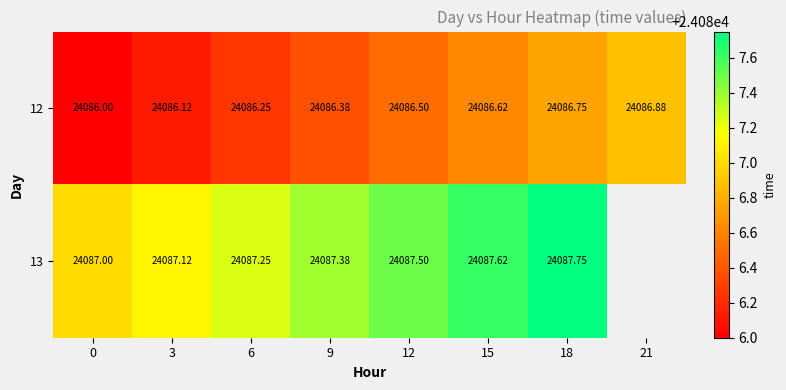

Is the value of 12 at 15 greater than the value of 13 at 12?

No